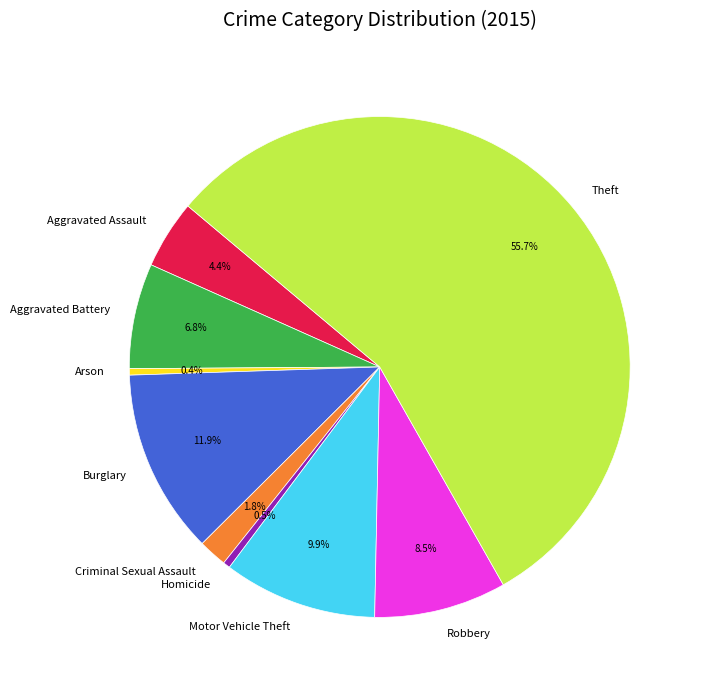

How many slices are in this pie chart?

9